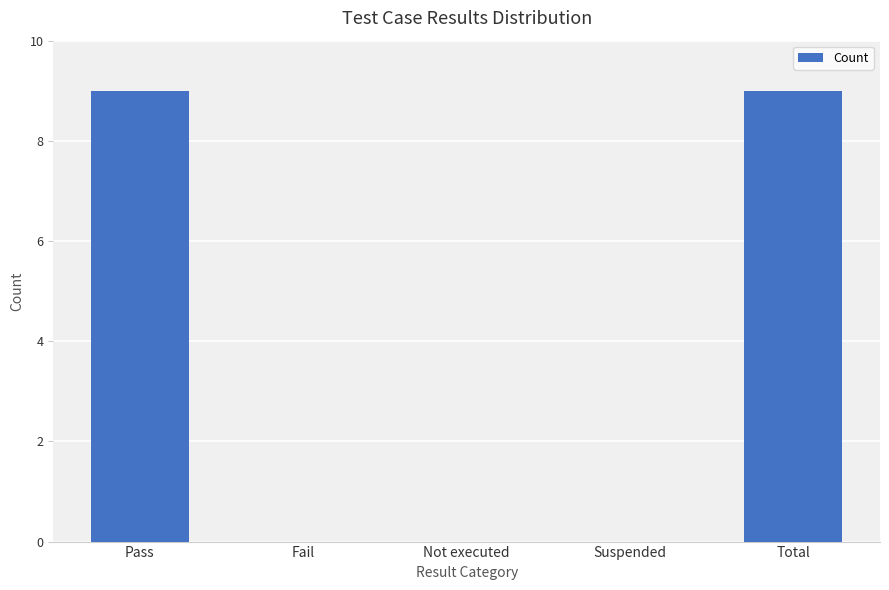

What is the sum of the values at Suspended and Total?

9